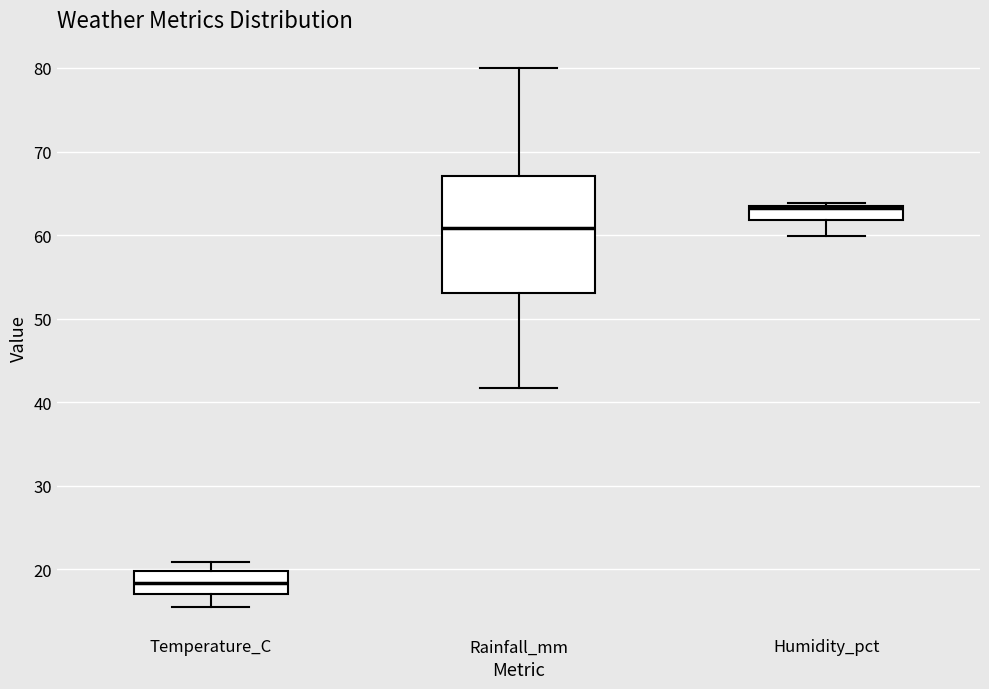

Which box is the tallest, from its lower edge to its upper edge?

Rainfall_mm